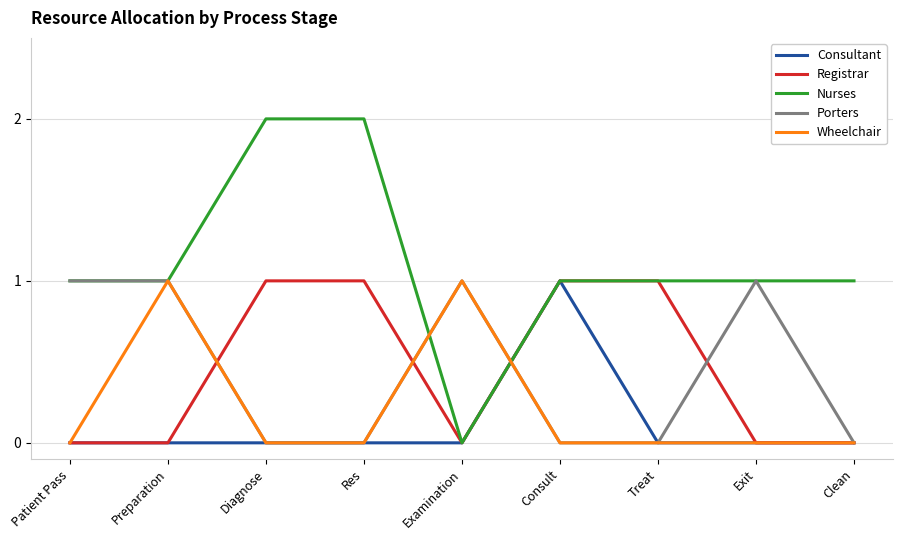

Which series has the largest total across all categories?

Nurses